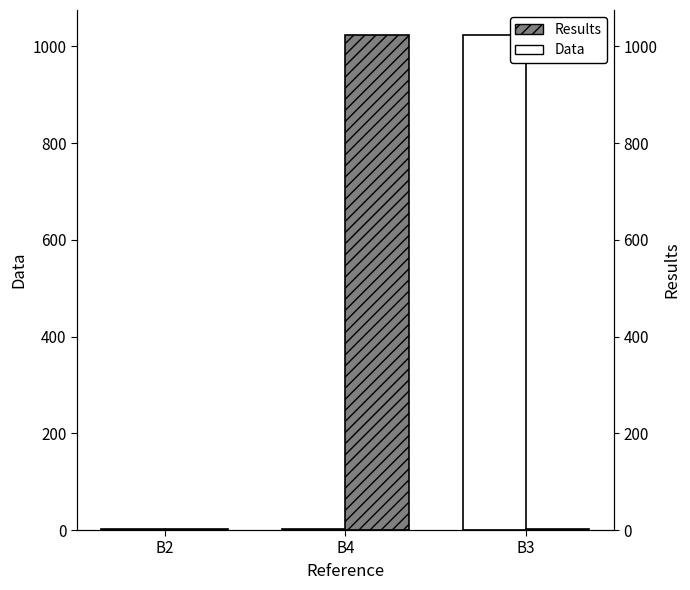

What is the label of the 3rd bar from the right?

B2